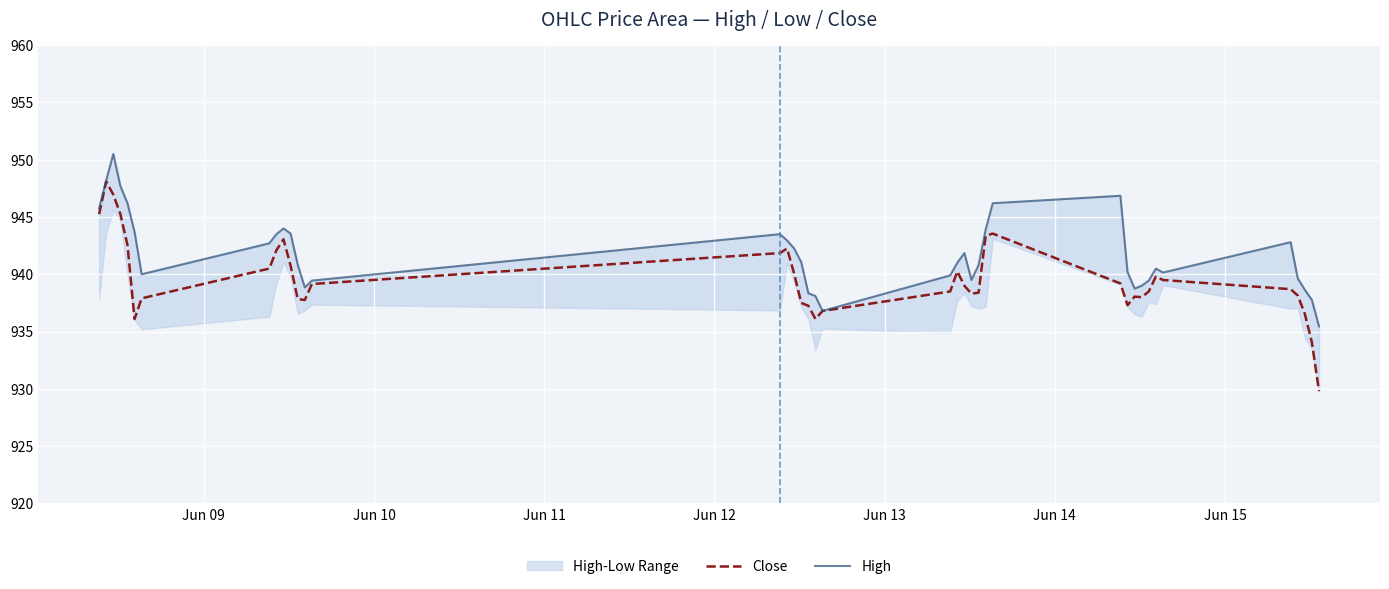

What is the lowest value of the Close series?

929.8